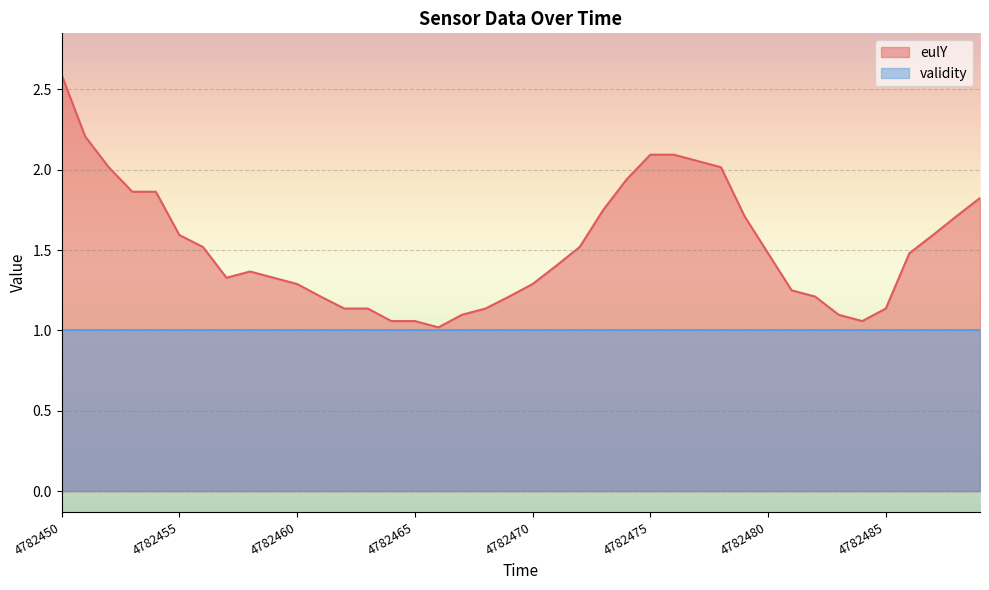

Which category has the lowest value across all series?

4782466